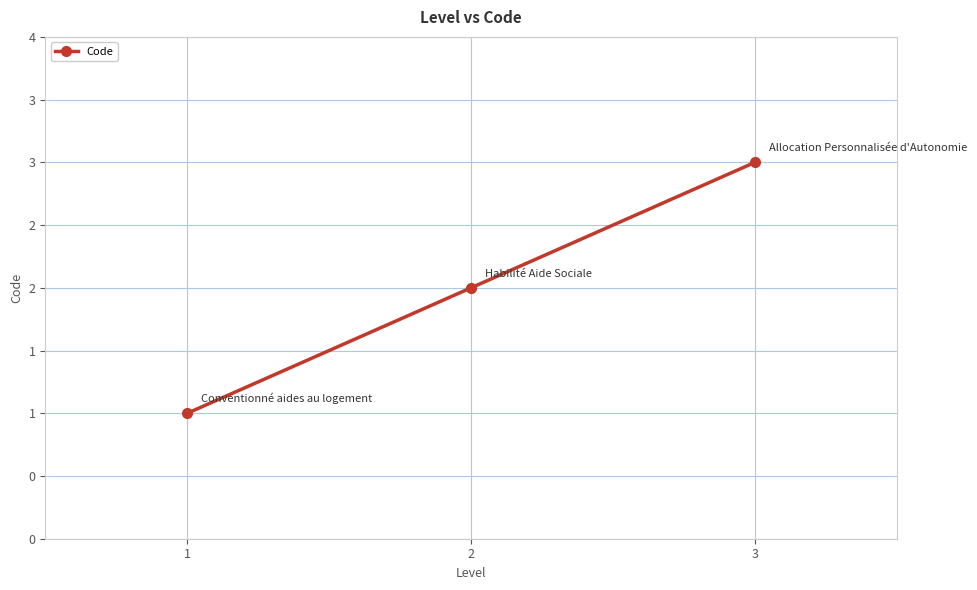

Does the chart have visible grid lines?

Yes